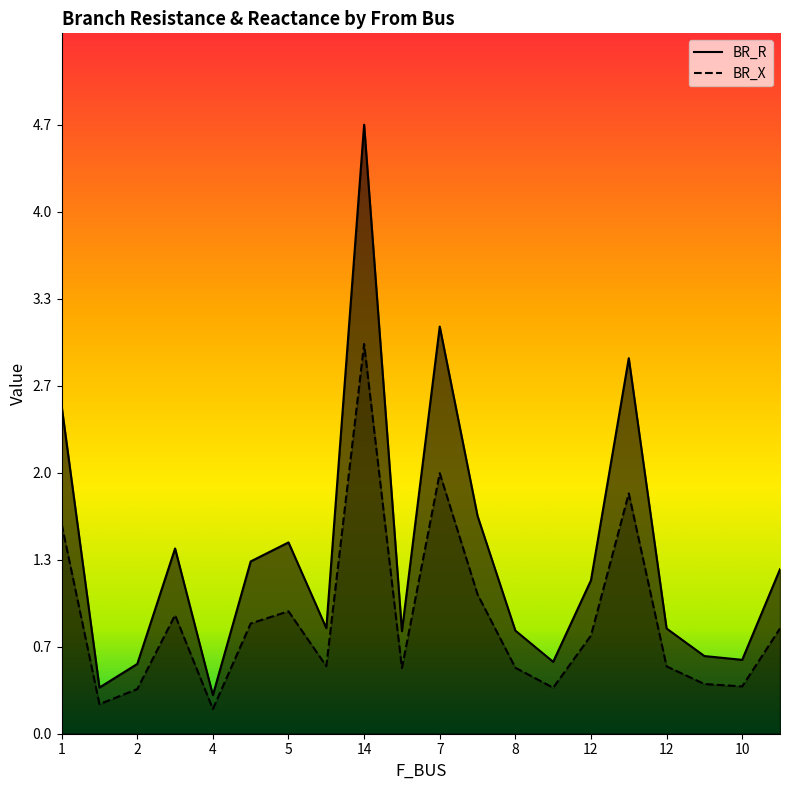

What is the smallest value displayed?

0.2